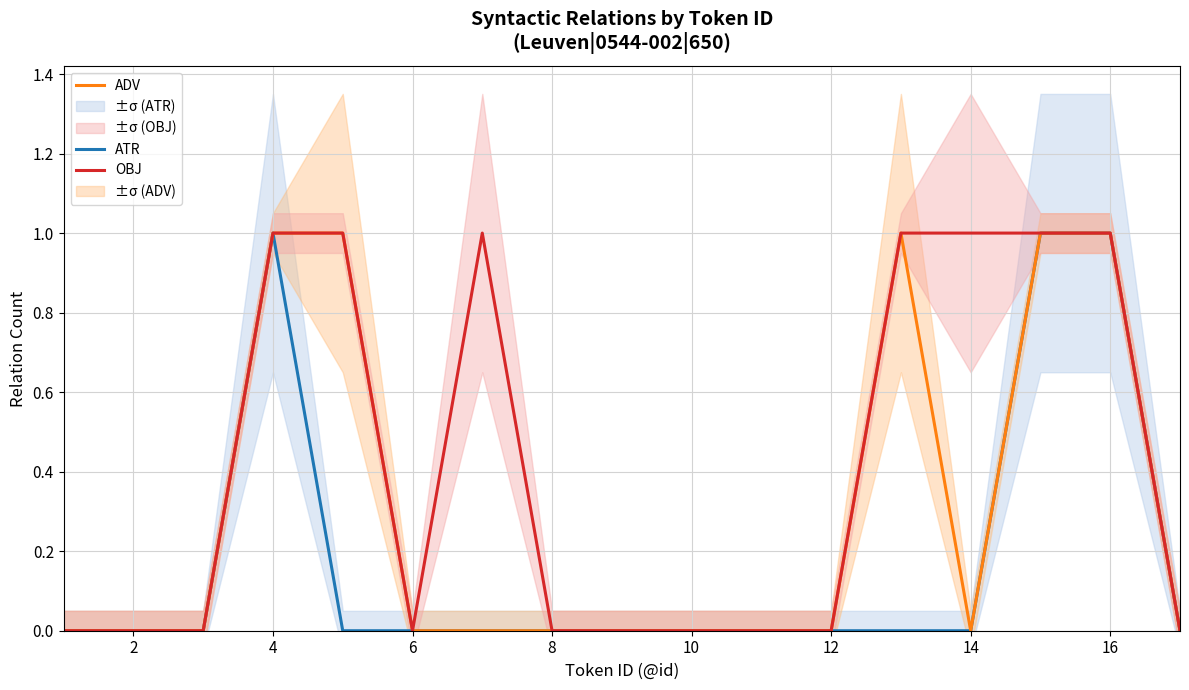

True or false: ATR and ADV intersect in this chart.

False